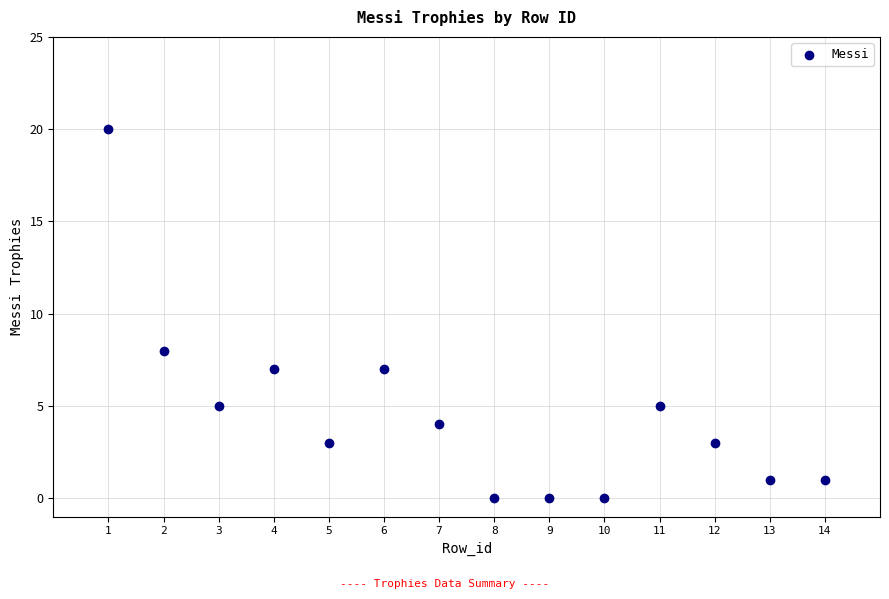

What is the range of X values (max minus min)?

13